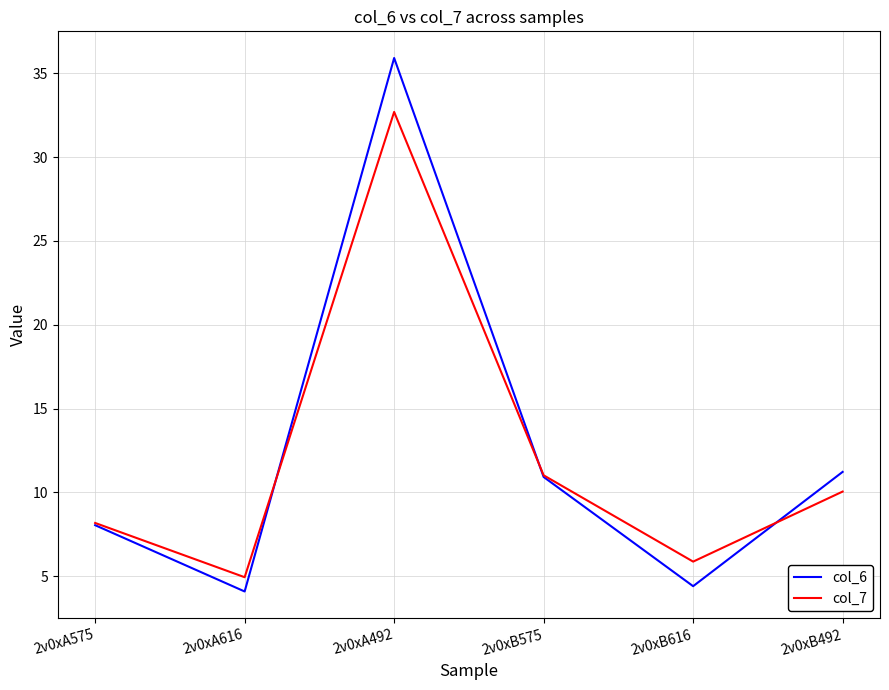

Is it true that col_7 equals 1.6 at 2v0xA616?

False